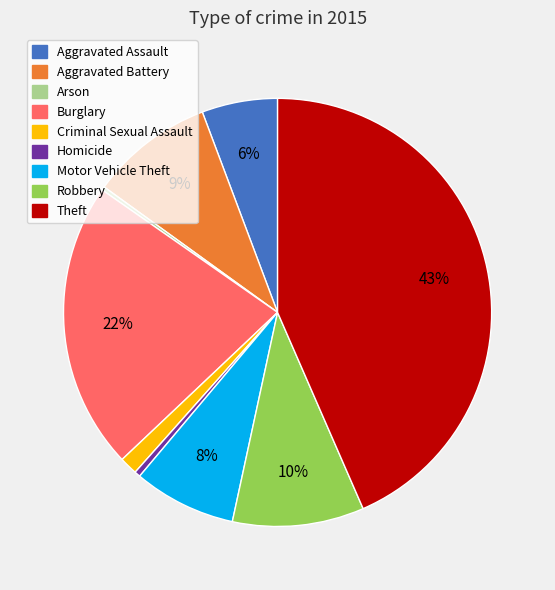

Is Aggravated Battery the majority of the pie?

No